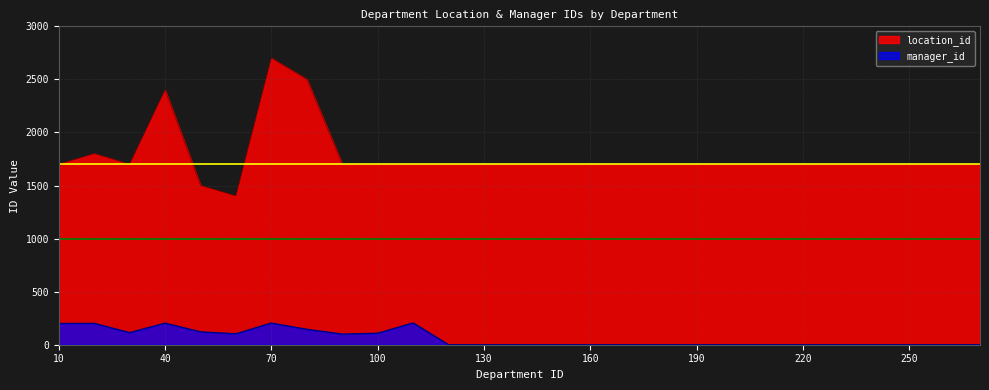

Which series has the largest range (max minus min)?

location_id